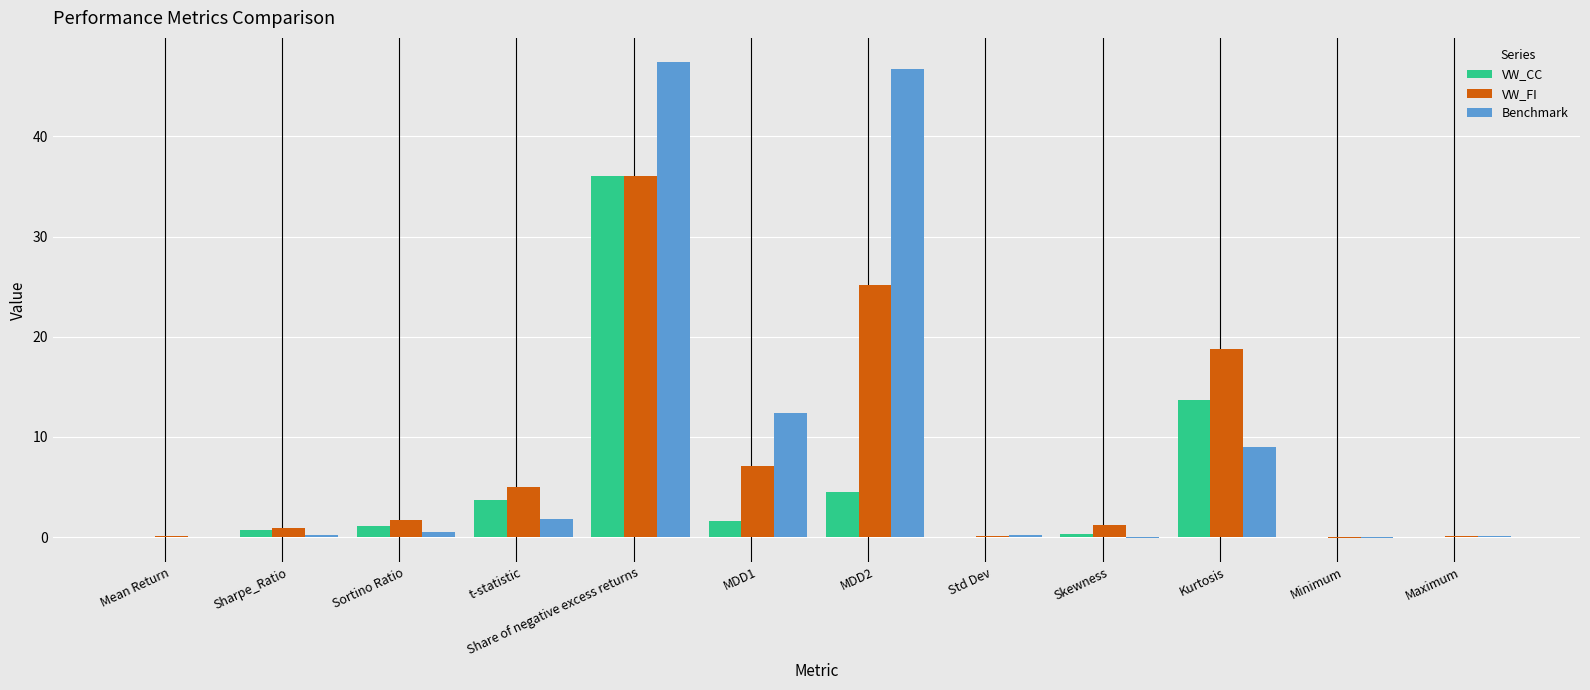

Is it true that Benchmark equals 0.2 at Std Dev?

True